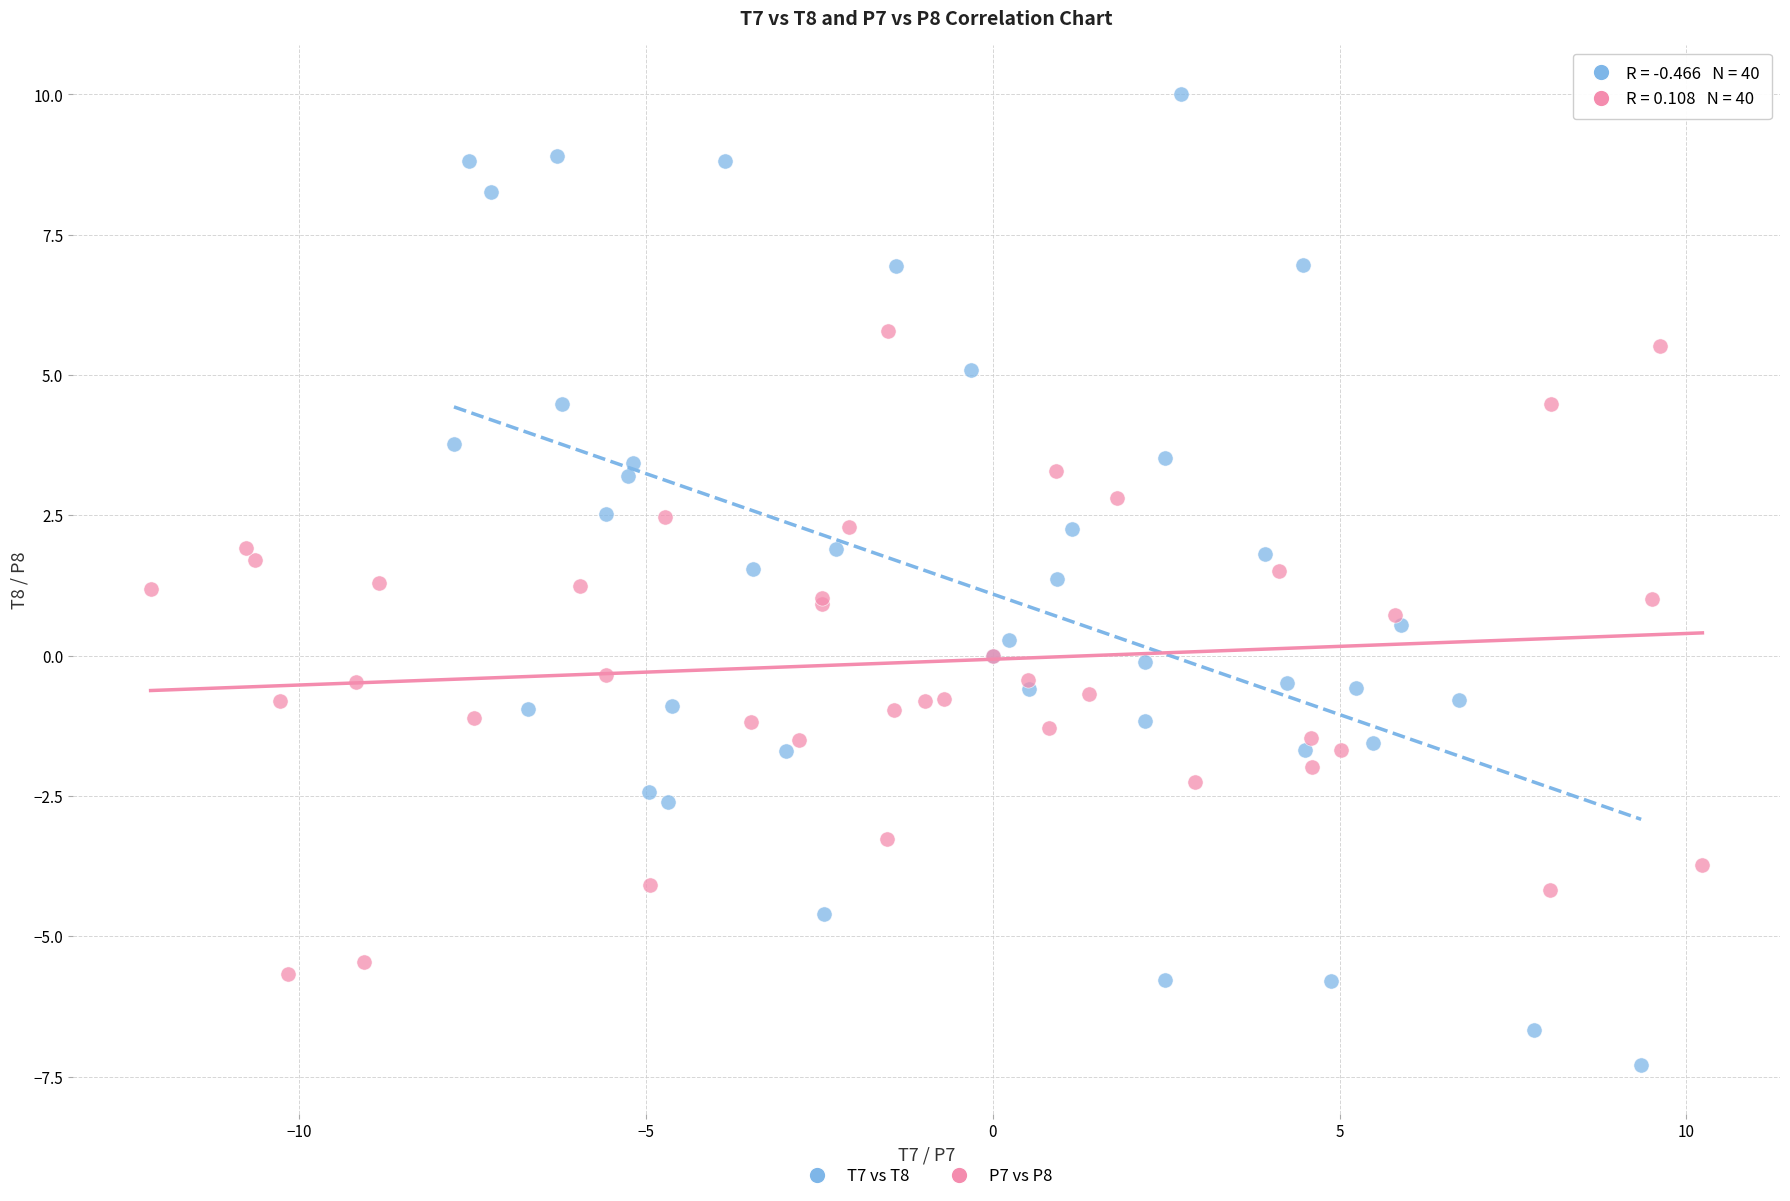

What are all the series names shown in the legend?

T7 vs T8, P7 vs P8